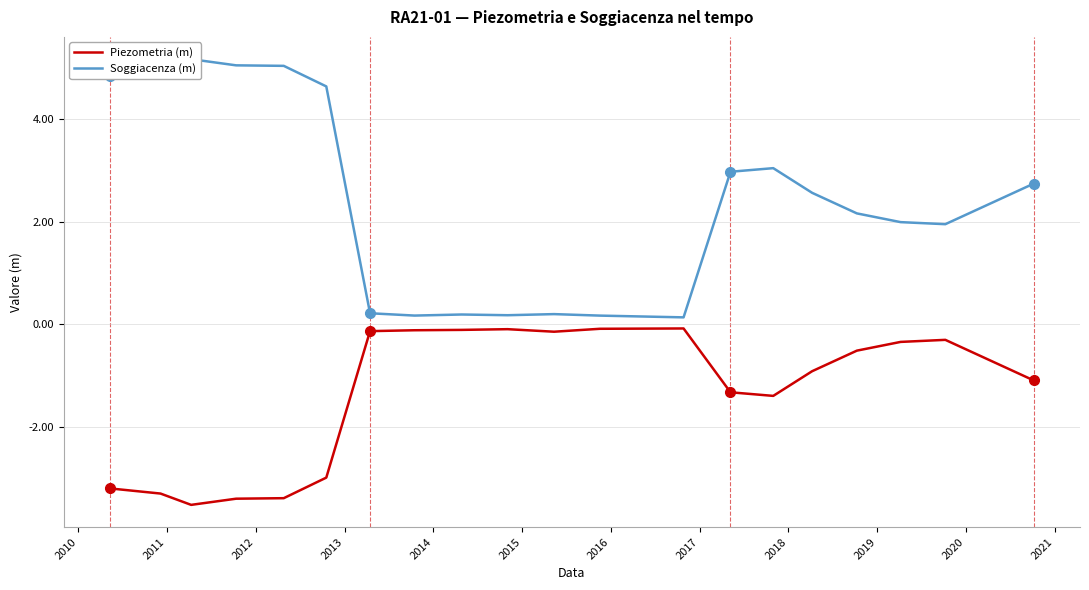

True or false: Soggiacenza (m) and Piezometria (m) intersect in this chart.

False